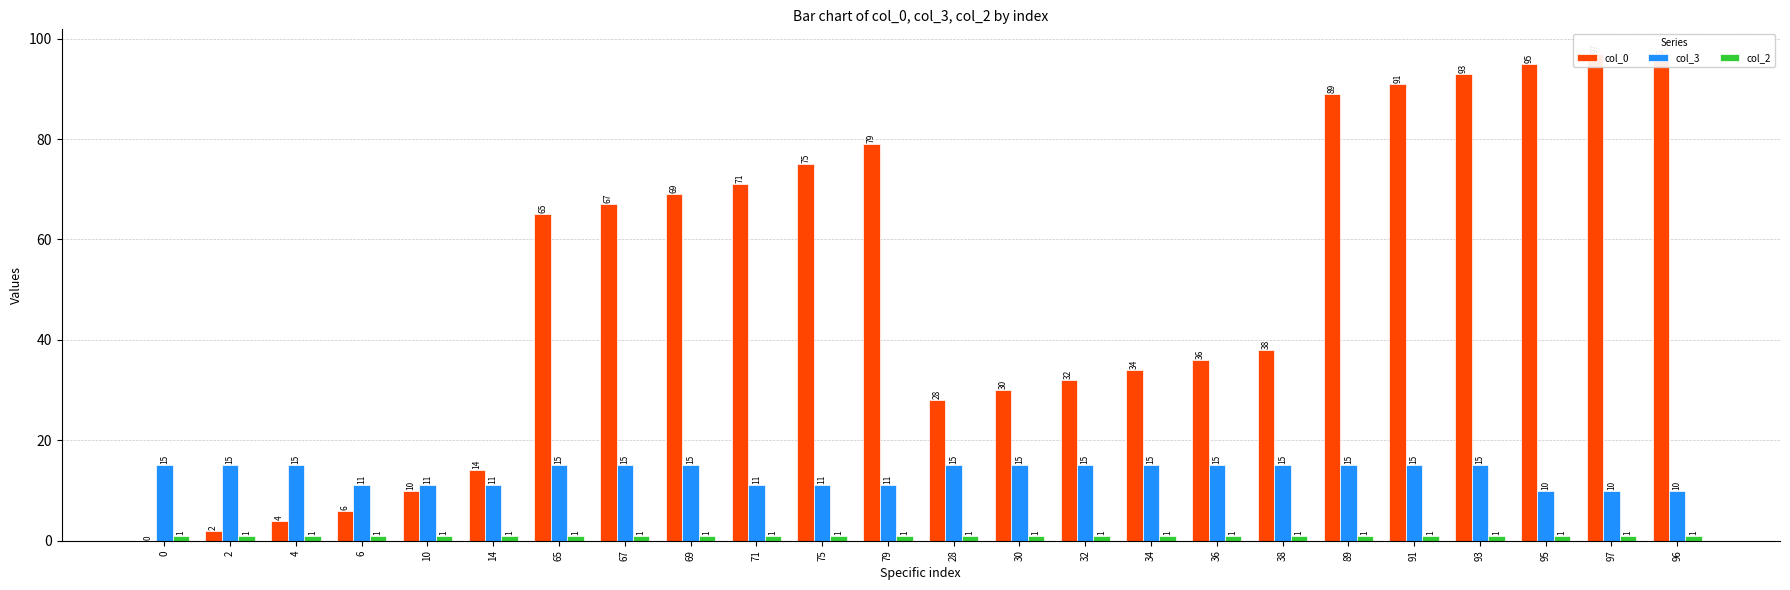

Which series has the widest spread of values?

col_0